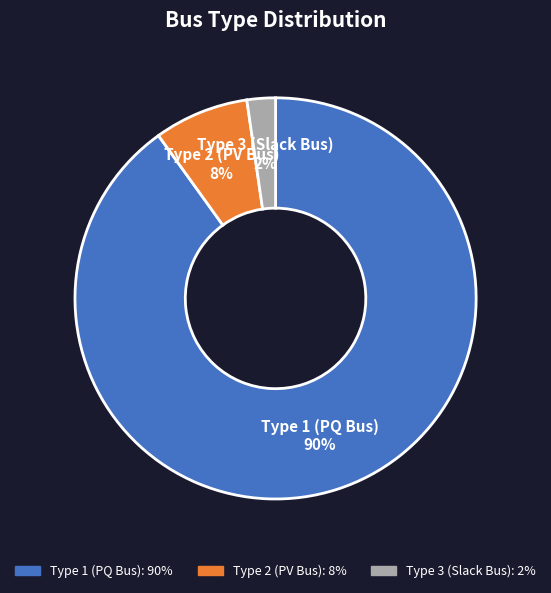

Combined, do Type 2 (PV Bus) and Type 3 (Slack Bus) account for over 50%?

No